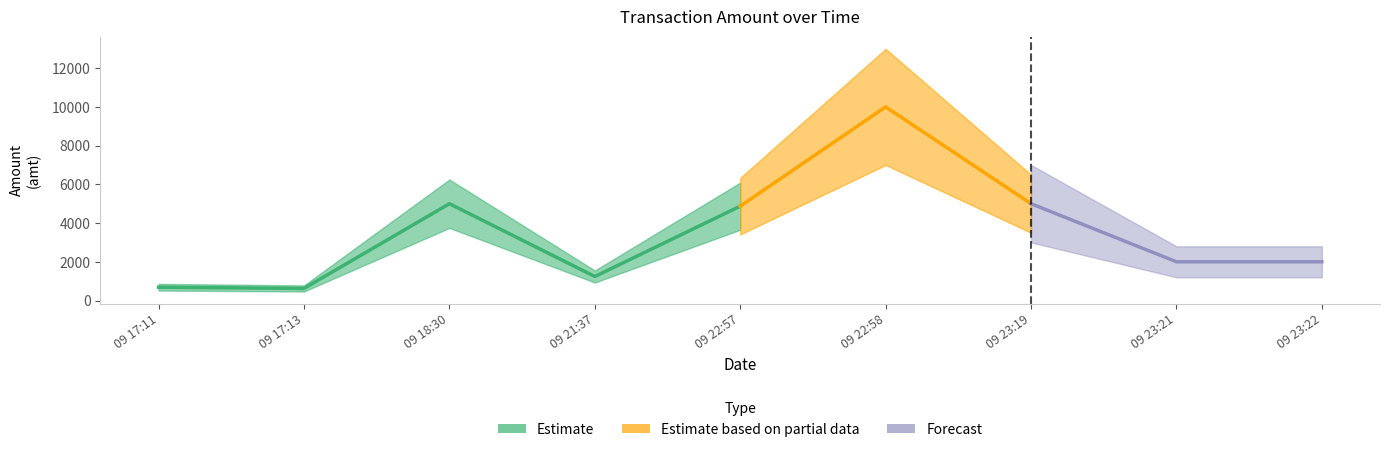

How many interior local peaks (higher than both neighbors) does the data have?

2